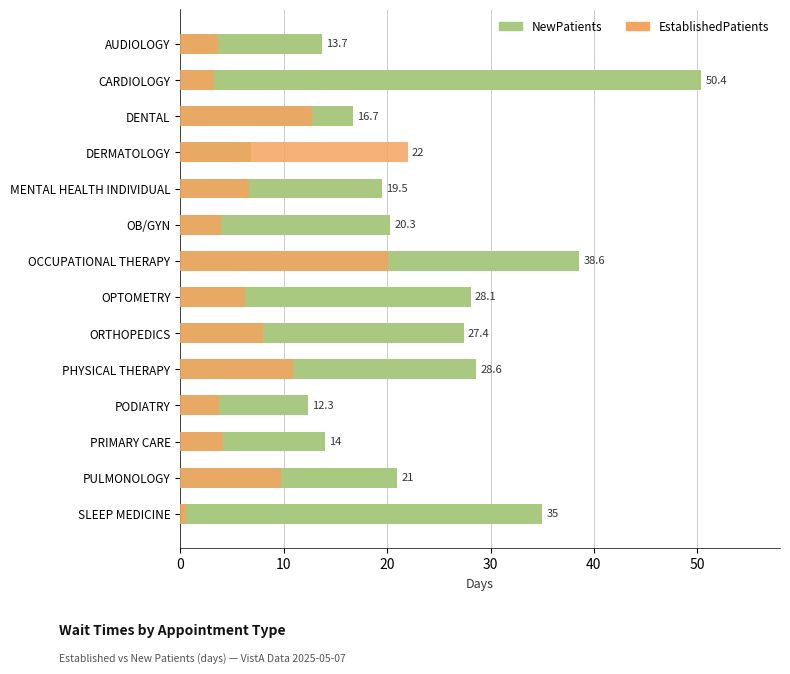

How many bars are there in total?

28